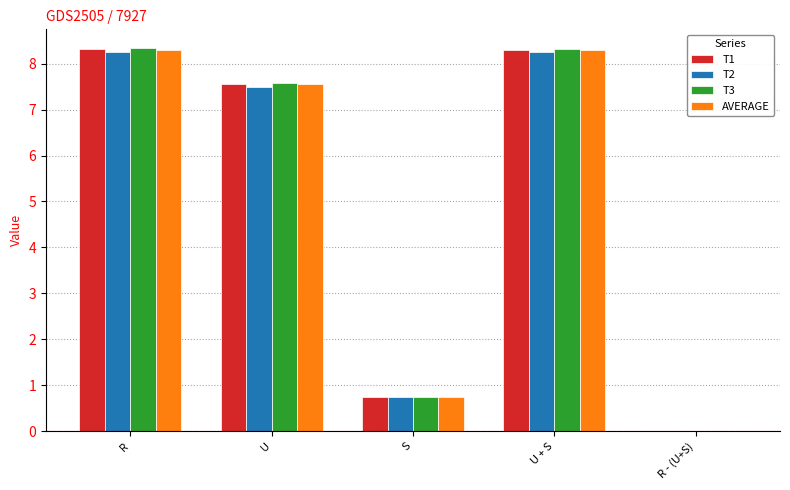

How many values in the T3 series exceed 7?

3